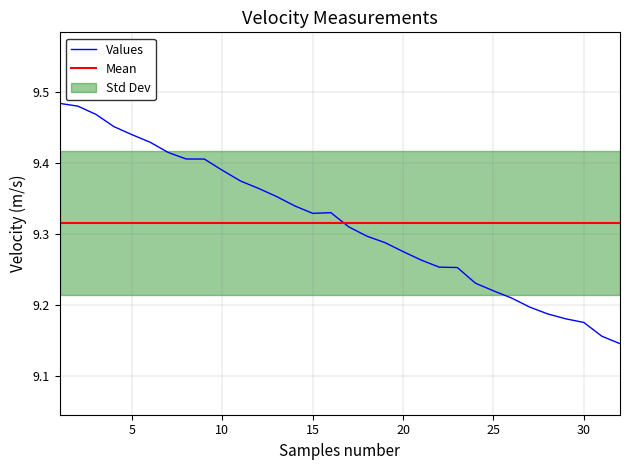

Which has a higher value, 4 or 19?

4